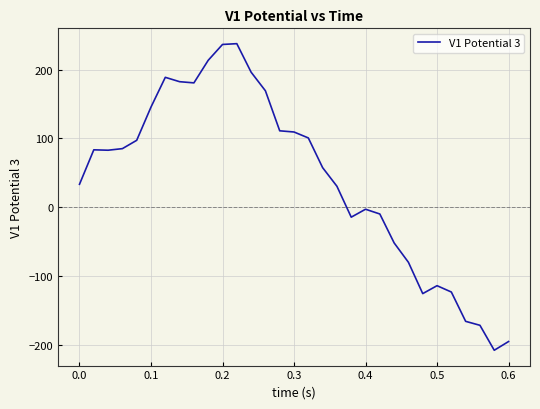

How many lines are shown in the chart?

1